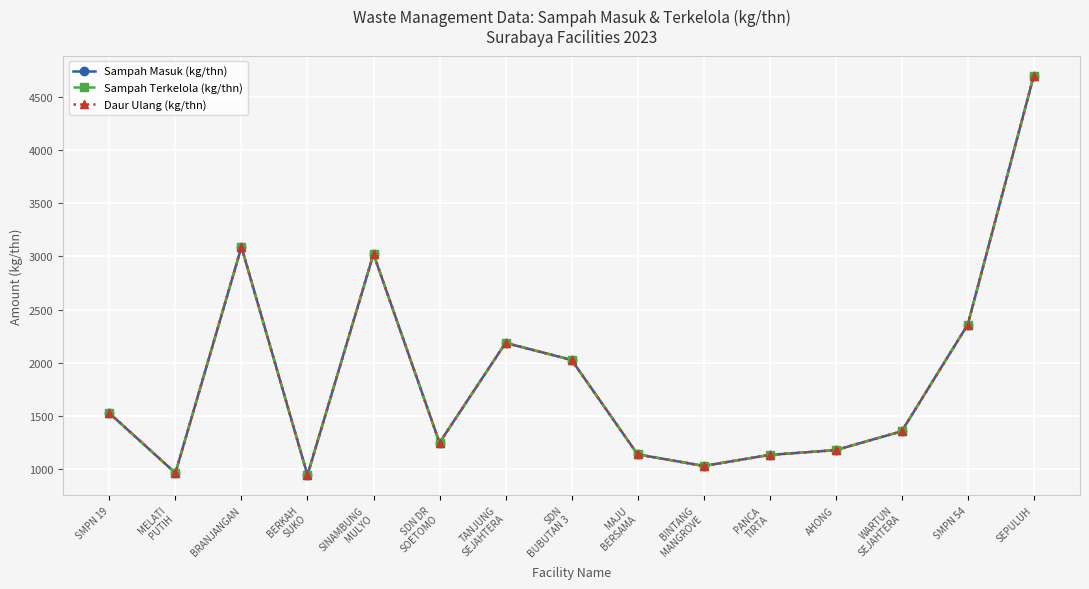

Reading left to right, extract all data points from this chart.

Sampah Masuk (kg/thn): SMPN 19=1526.9	MELATI
PUTIH=964.8	BRANJANGAN=3089.0	BERKAH
SUKO=945.1	SINAMBUNG
MULYO=3023.0	SDN DR
SOETOMO=1249.3	TANJUNG
SEJAHTERA=2187.1	SDN
BUBUTAN 3=2027.4	MAJU
BERSAMA=1139.6	BINTANG
MANGROVE=1031.2	PANCA
TIRTA=1134.7	AHONG=1179.7	WARTUN
SEJAHTERA=1356.8	SMPN 54=2359.3	SEPULUH=4698.4
Sampah Terkelola (kg/thn): SMPN 19=1526.9	MELATI
PUTIH=964.8	BRANJANGAN=3089.0	BERKAH
SUKO=945.1	SINAMBUNG
MULYO=3023.0	SDN DR
SOETOMO=1249.3	TANJUNG
SEJAHTERA=2187.1	SDN
BUBUTAN 3=2027.4	MAJU
BERSAMA=1139.6	BINTANG
MANGROVE=1031.2	PANCA
TIRTA=1134.7	AHONG=1179.7	WARTUN
SEJAHTERA=1356.8	SMPN 54=2359.3	SEPULUH=4698.4
Daur Ulang (kg/thn): SMPN 19=1526.9	MELATI
PUTIH=964.8	BRANJANGAN=3089.0	BERKAH
SUKO=945.1	SINAMBUNG
MULYO=3023.0	SDN DR
SOETOMO=1249.3	TANJUNG
SEJAHTERA=2187.1	SDN
BUBUTAN 3=2027.4	MAJU
BERSAMA=1139.6	BINTANG
MANGROVE=1031.2	PANCA
TIRTA=1134.7	AHONG=1179.7	WARTUN
SEJAHTERA=1356.8	SMPN 54=2359.3	SEPULUH=4698.4